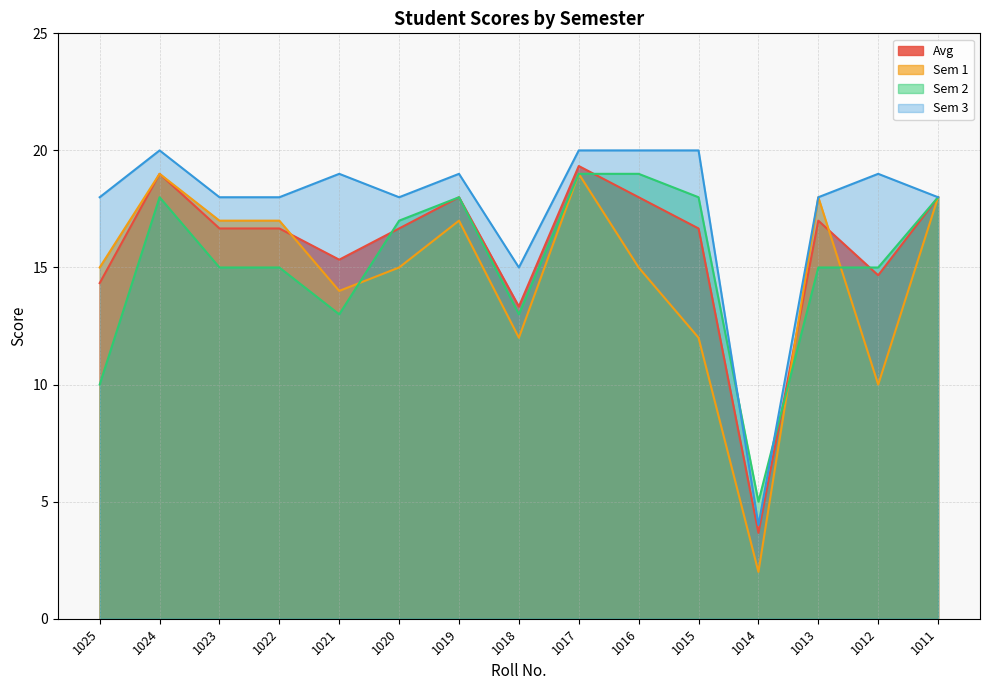

Which series has the largest total across all categories?

Sem 3